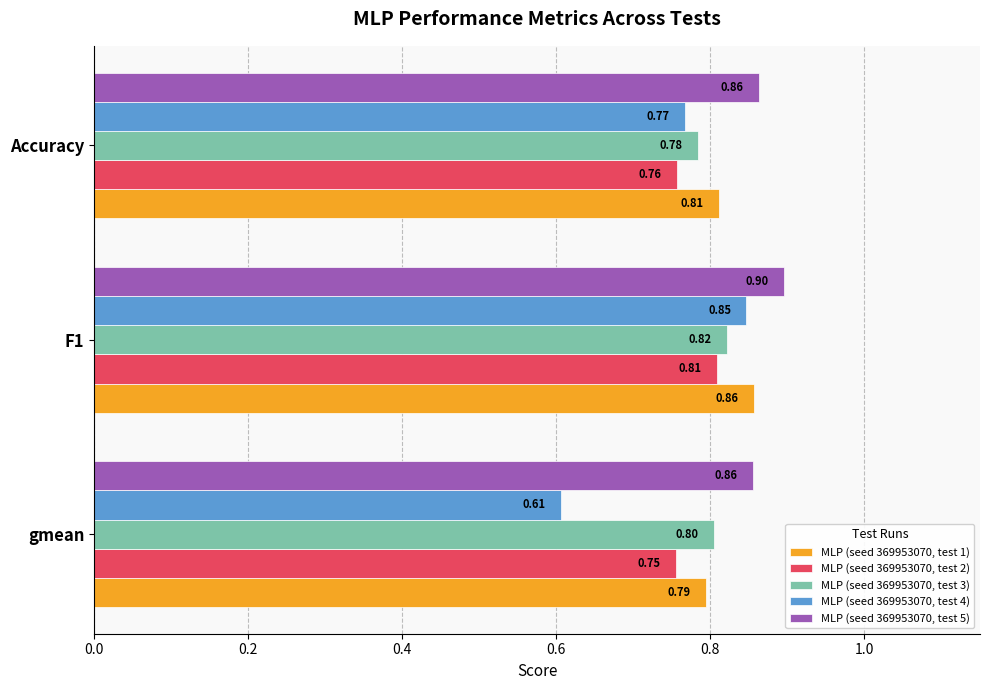

At how many categories does at least one series exceed 0?

3